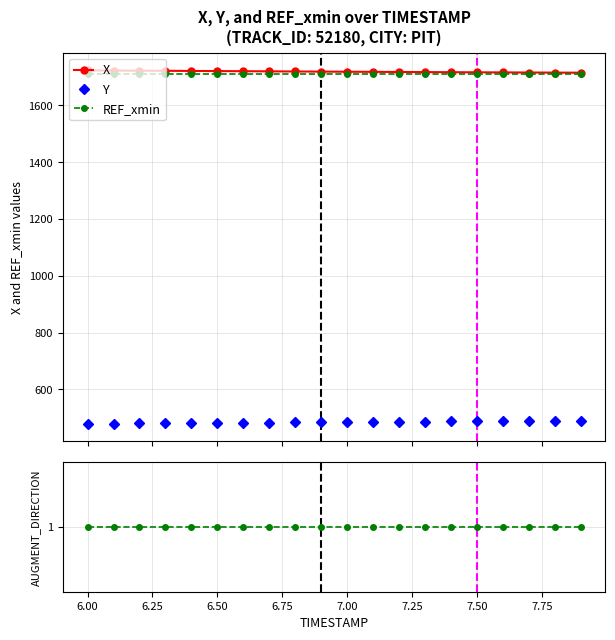

What is the lowest value of the X series?

1715.3